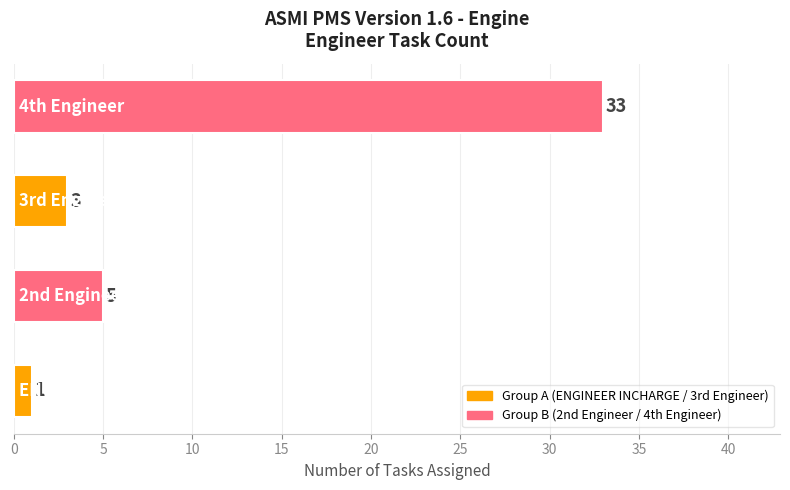

What is the maximum value shown in the chart?

33